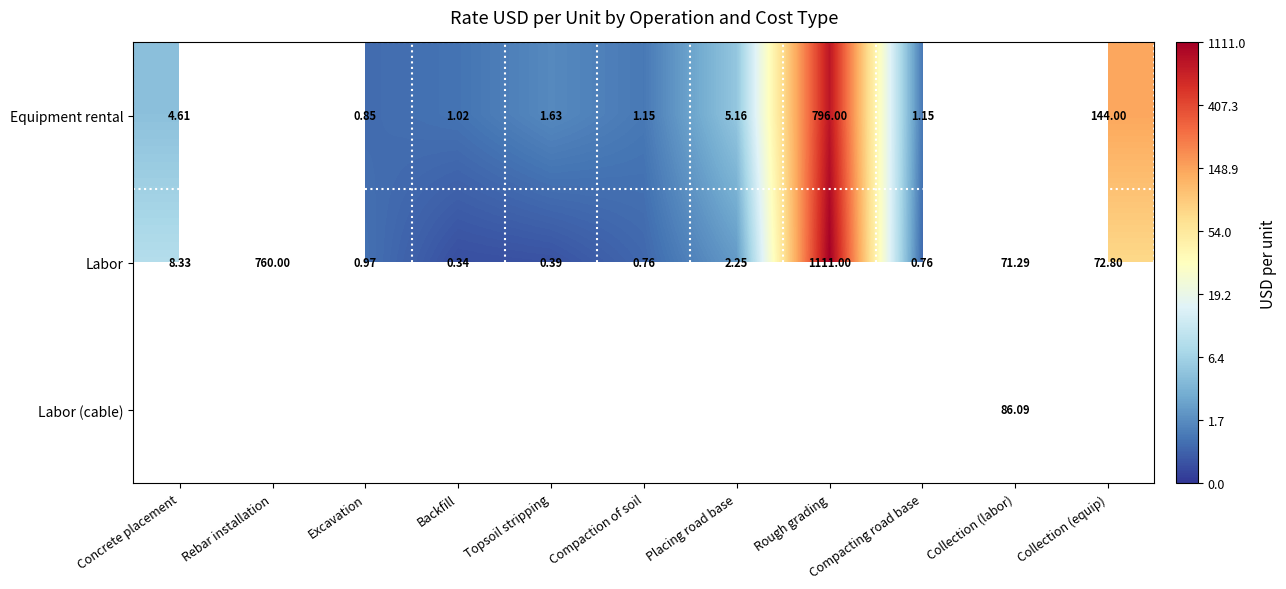

Is the value of Labor at Excavation greater than the value of Equipment rental at Excavation?

Yes